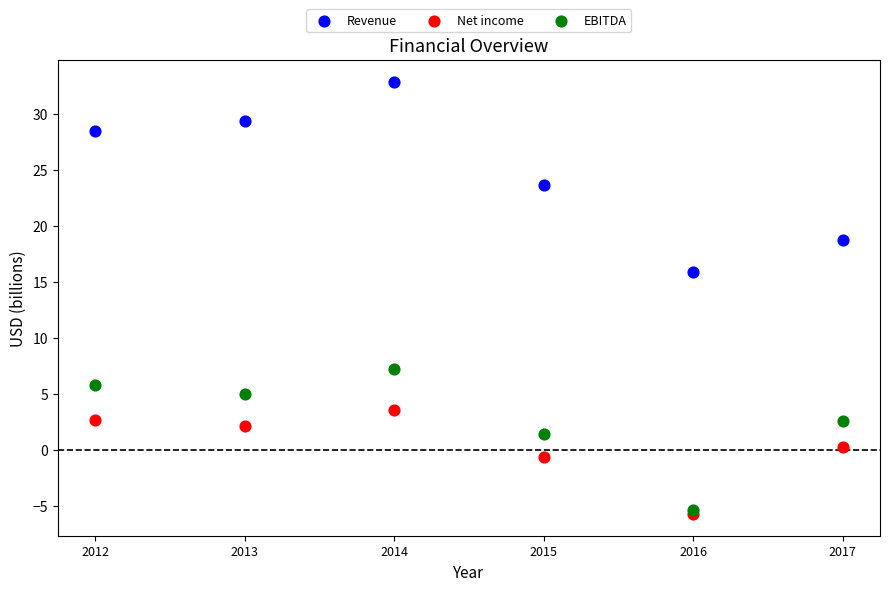

Across all series, what Y value is closest to 13?

15.9